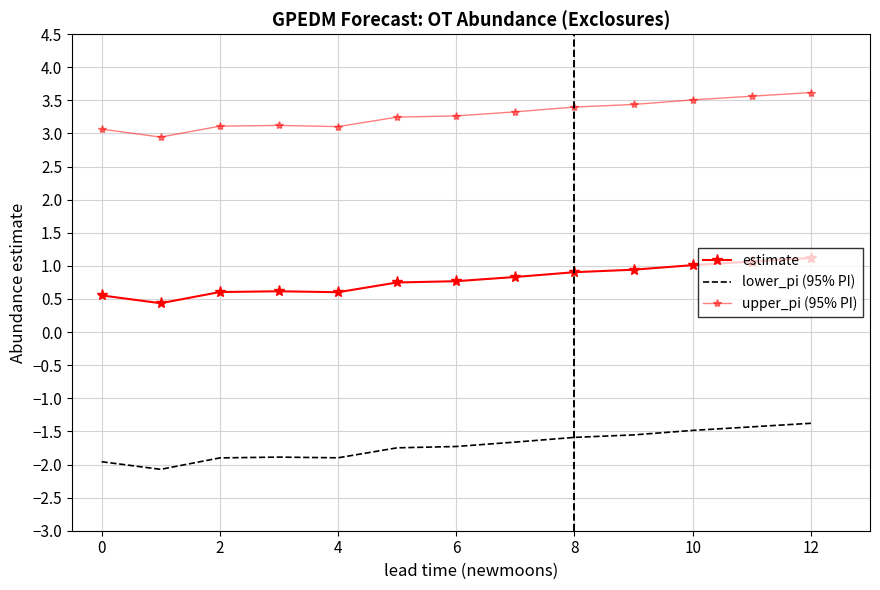

What is the sum of all lower_pi (95% PI) values?

-22.3